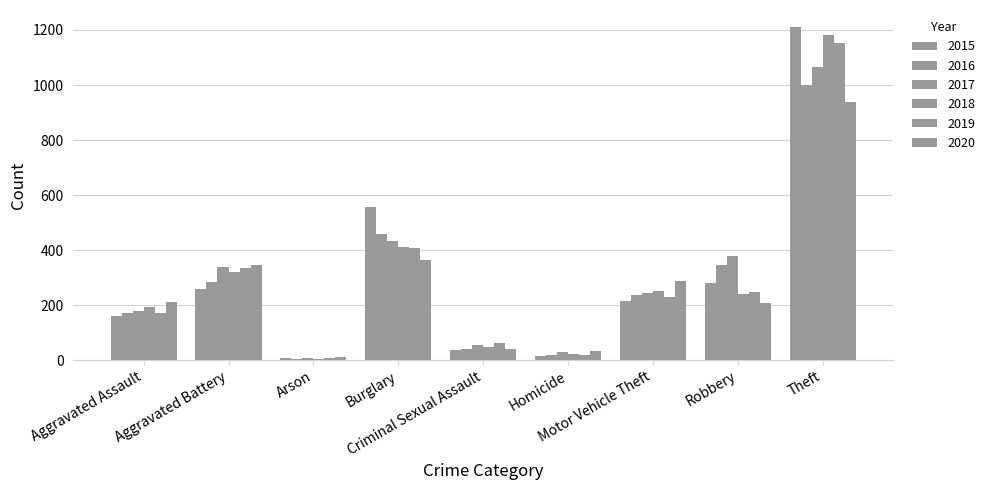

What is the sum of the 2017 values at Criminal Sexual Assault and Aggravated Battery?

396